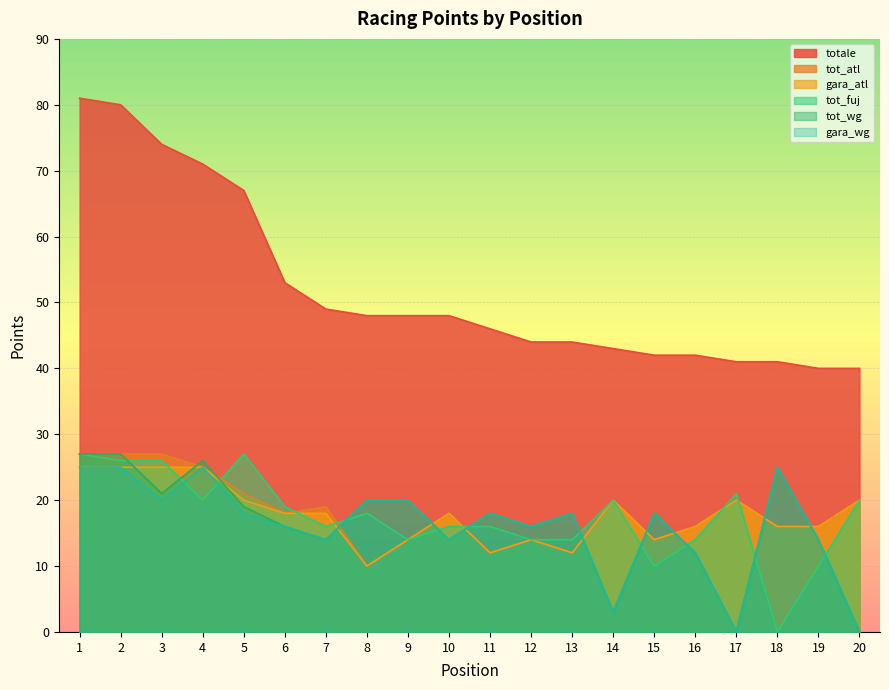

Between 11 and 4, which is larger?

4